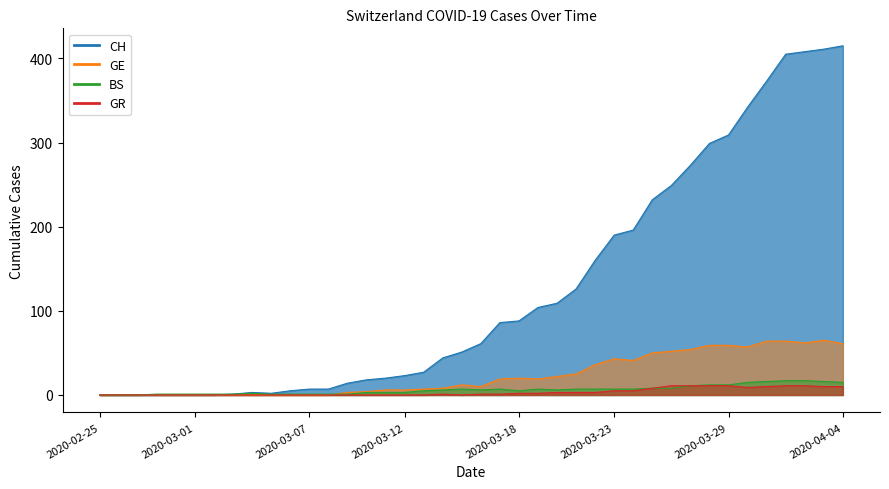

Is the value of GR at 2020-03-15 greater than the value of GE at 2020-03-19?

No